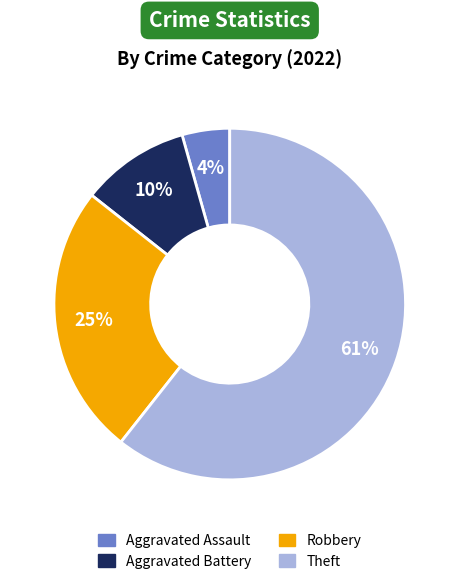

How many segments does this pie chart have?

4